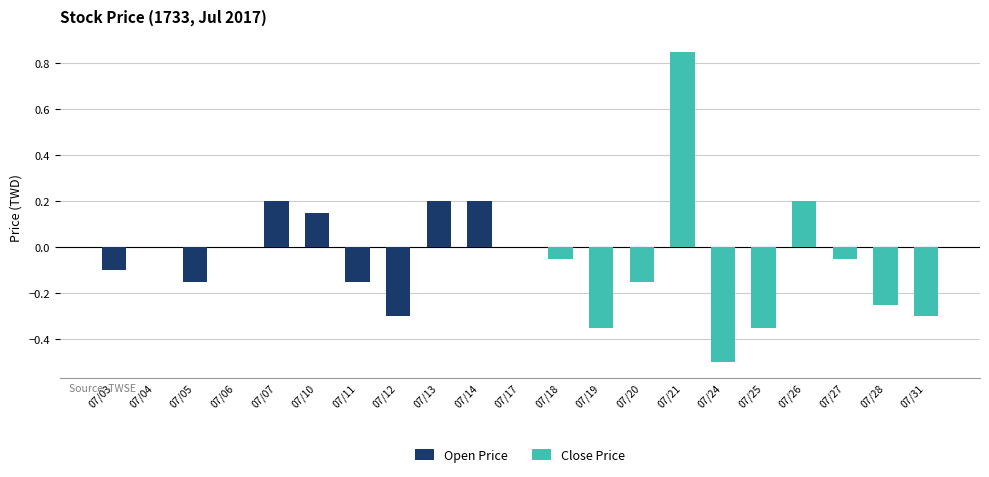

Between 07/04 and 07/10, which is larger?

07/10